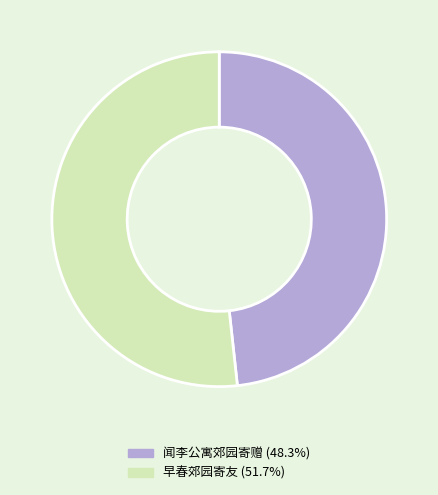

Does any single category account for the majority?

Yes